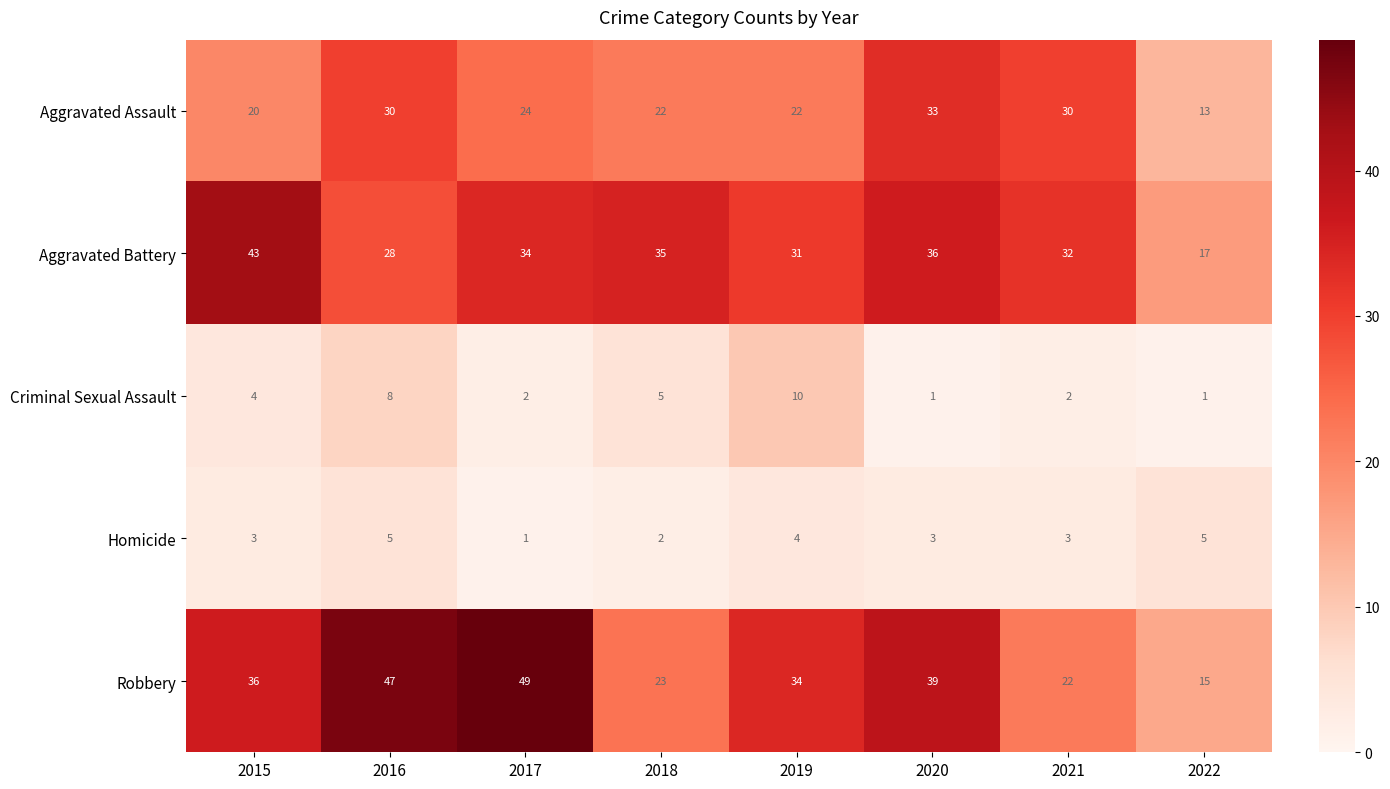

At which category is the sum across all series the highest?

2016